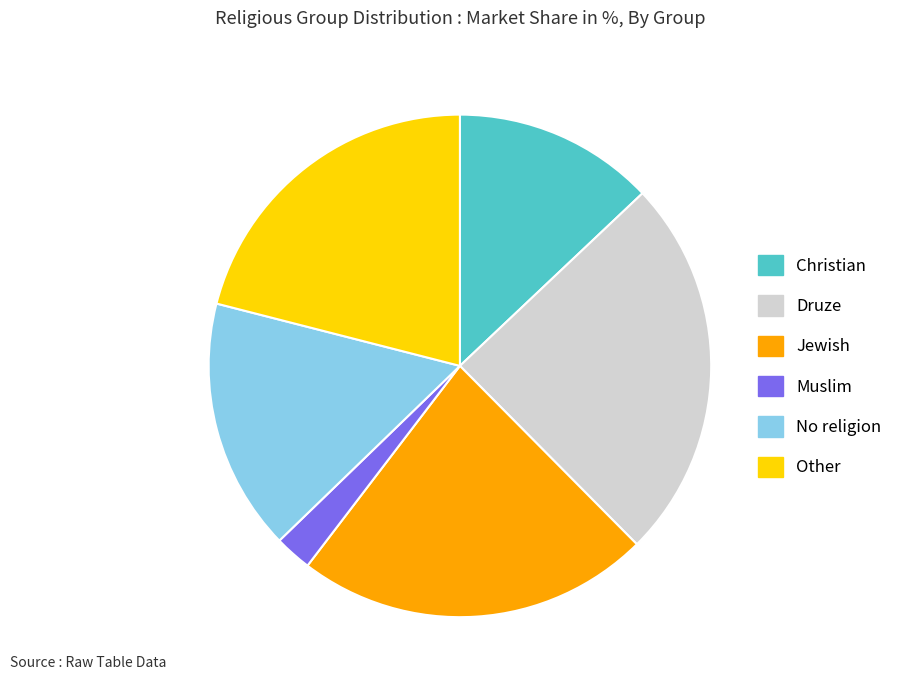

Is there a majority slice in this chart?

No